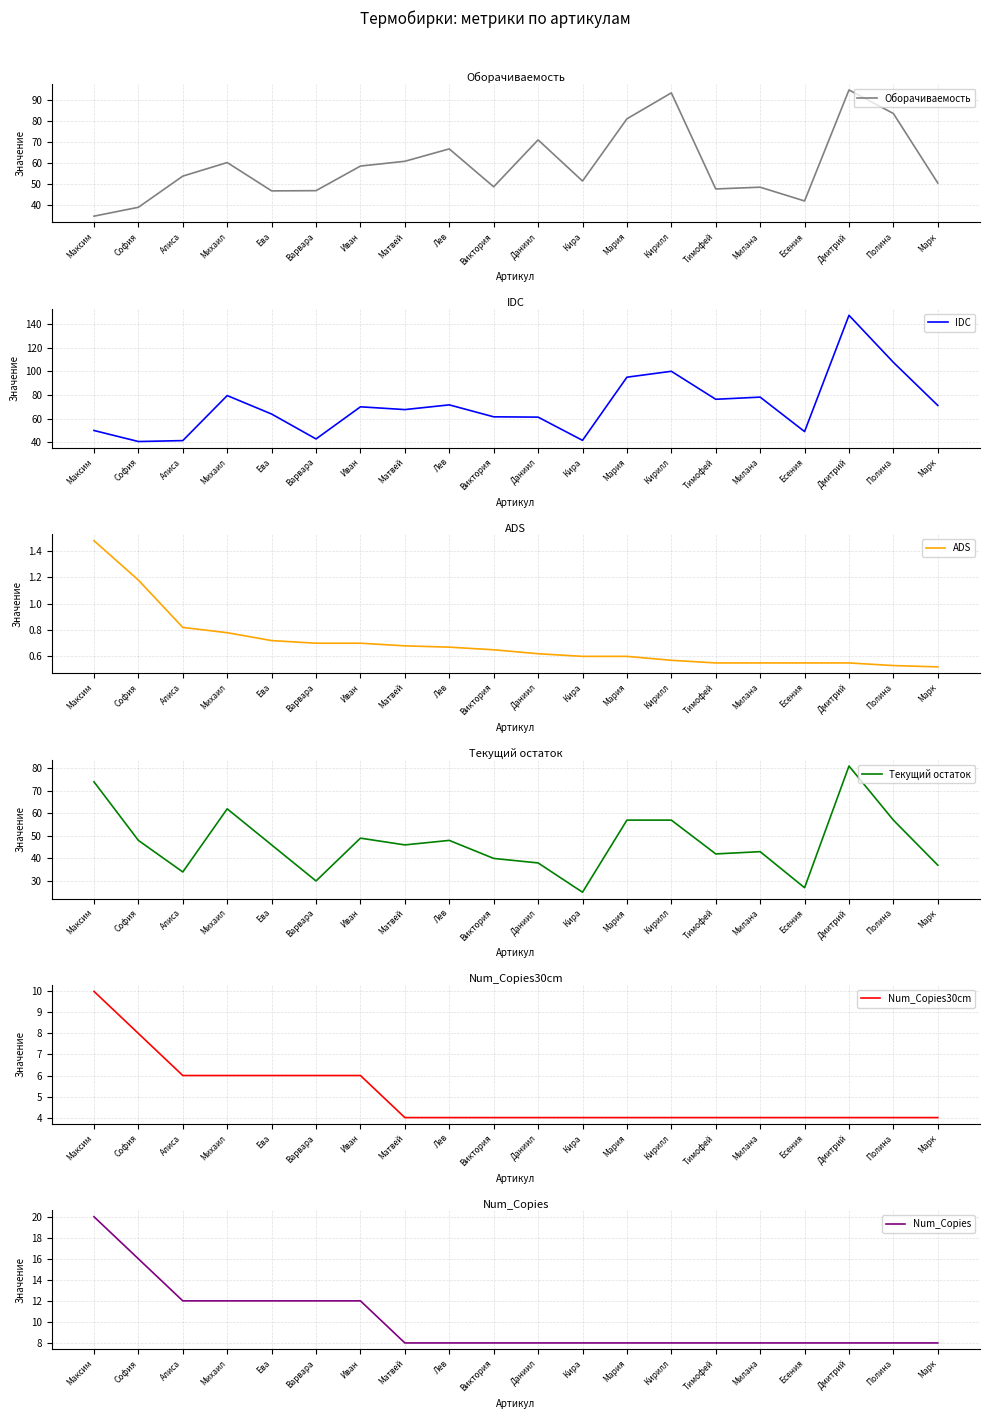

Which series has the largest total across all categories?

IDC